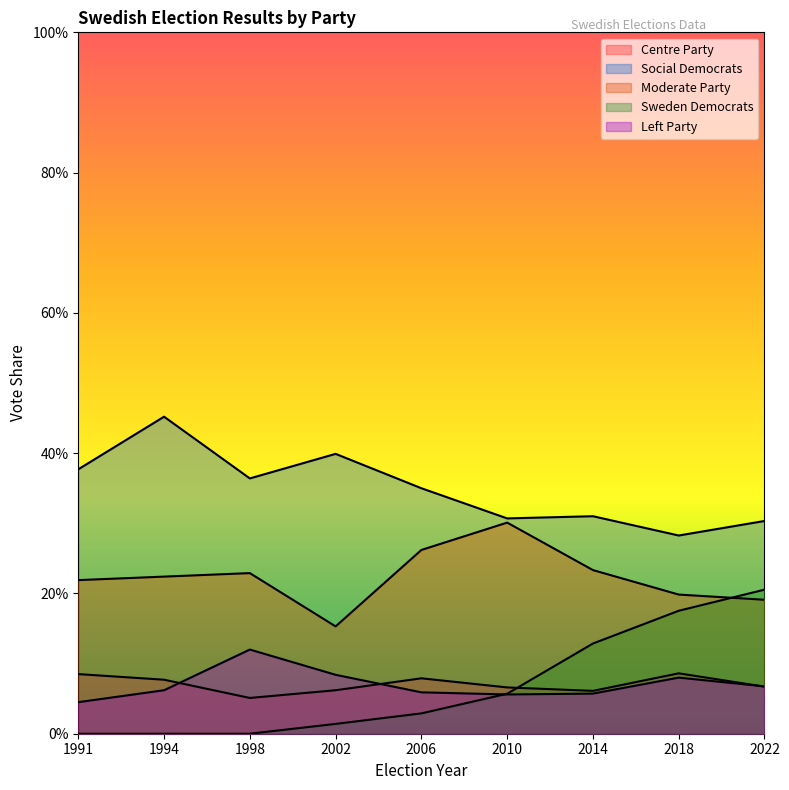

Rank the series at 2022 from lowest to highest value.

Centre Party, Left Party, Moderate Party, Sweden Democrats, Social Democrats